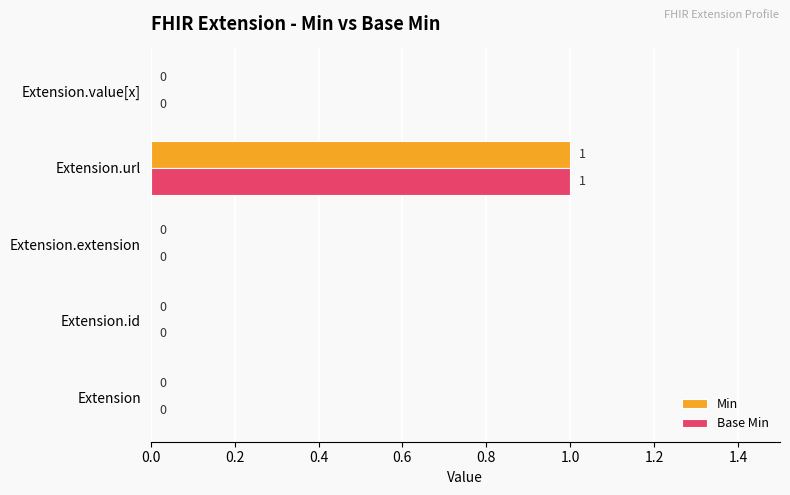

Which category has the highest value in the Base Min series?

Extension.url